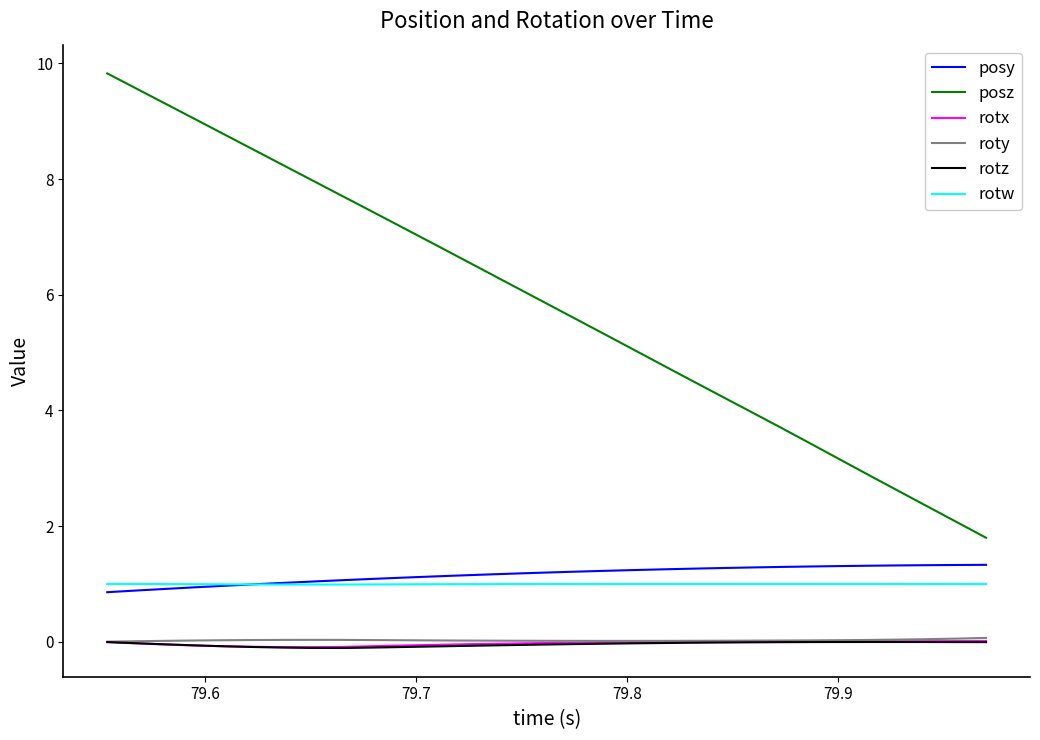

Does the chart have visible grid lines?

No